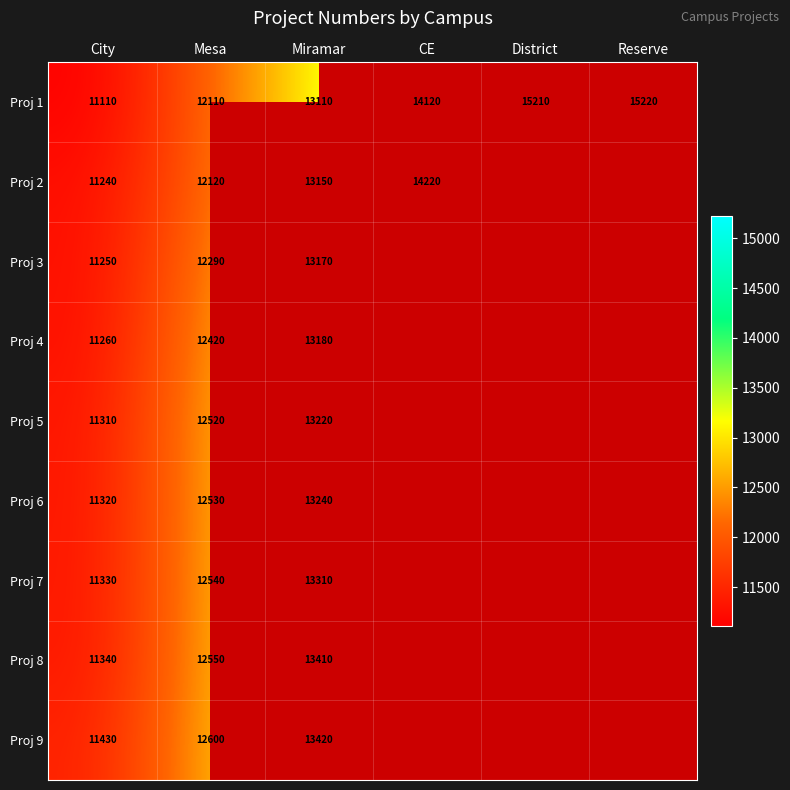

What is the smallest value displayed?

11110.0